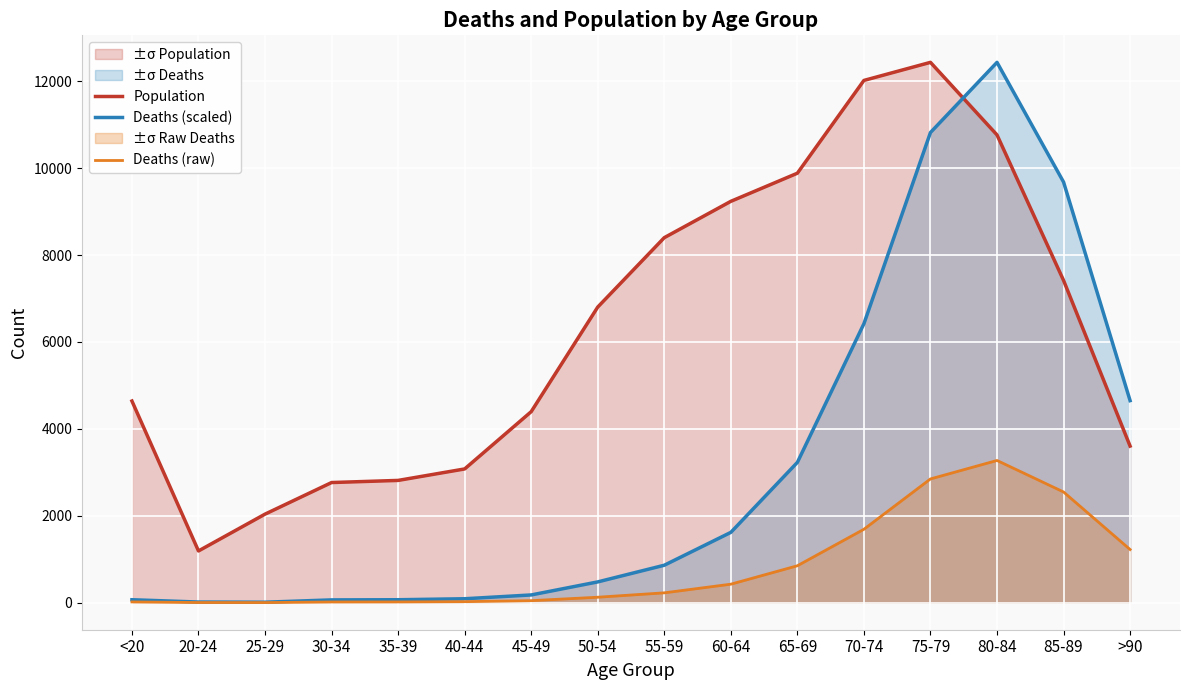

Which series ends up on top after the final intersection of Deaths (scaled) and Population?

Deaths (scaled)